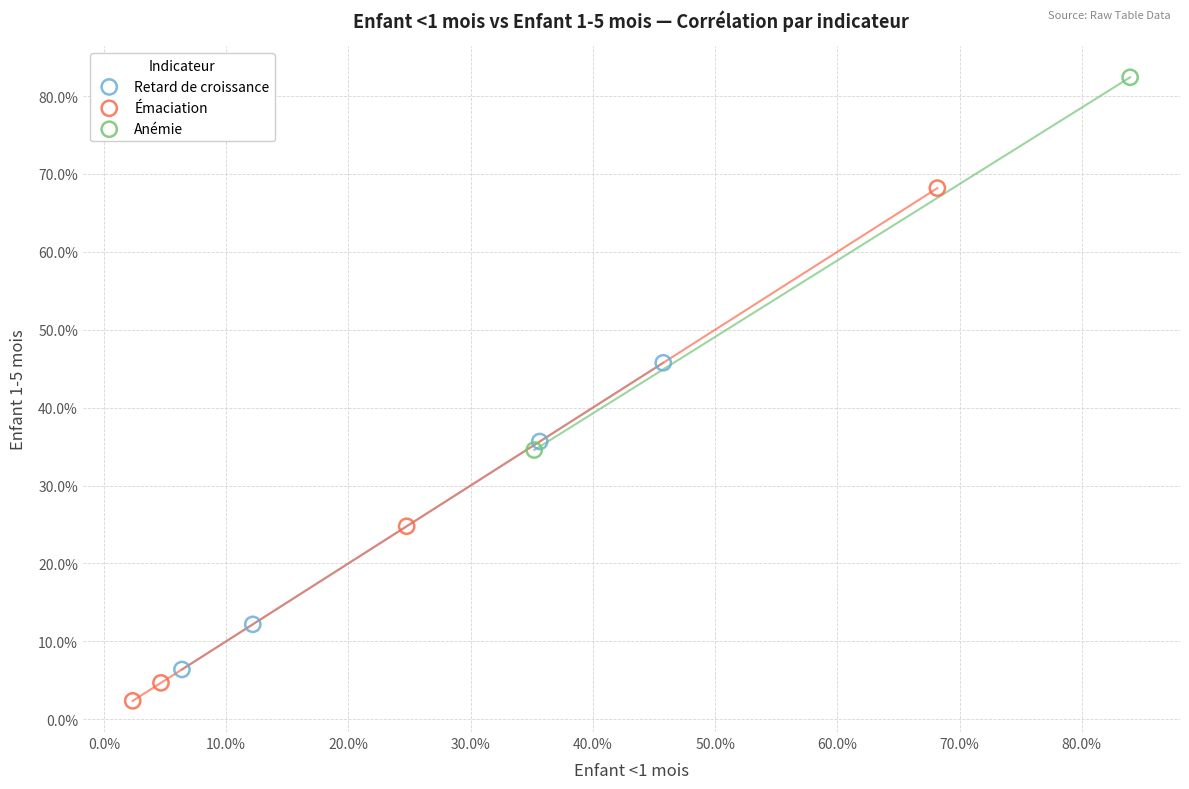

Which series contains the highest Y value?

Anémie